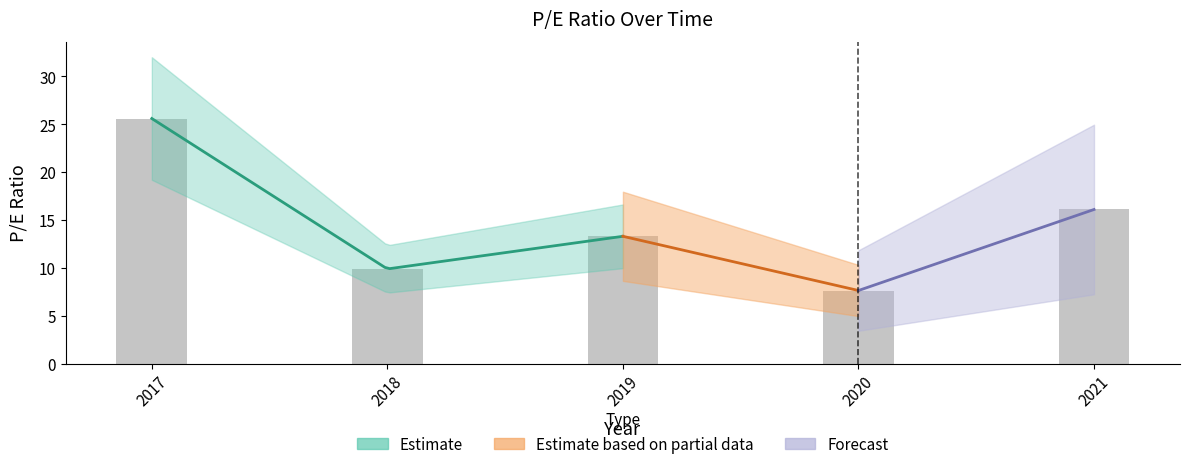

What is the difference between the values at 2017 and 2018?

15.7